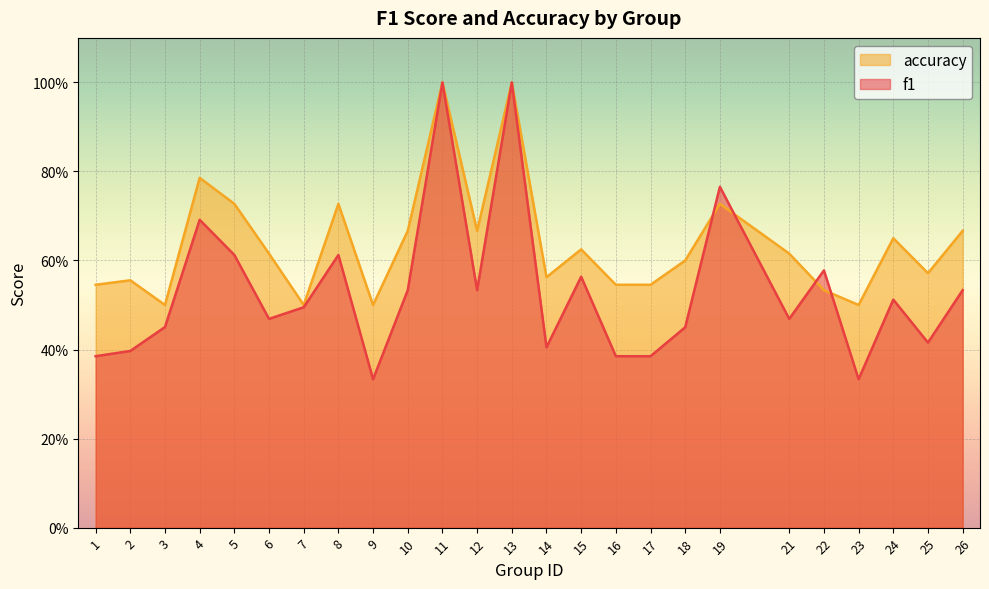

Reading right to left, what are all the values shown in this chart?

f1: 26=0.5	25=0.4	24=0.5	23=0.3	22=0.6	21=0.5	19=0.8	18=0.5	17=0.4	16=0.4	15=0.6	14=0.4	13=1.0	12=0.5	11=1.0	10=0.5	9=0.3	8=0.6	7=0.5	6=0.5	5=0.6	4=0.7	3=0.5	2=0.4	1=0.4
accuracy: 26=0.7	25=0.6	24=0.7	23=0.5	22=0.5	21=0.6	19=0.7	18=0.6	17=0.5	16=0.5	15=0.6	14=0.6	13=1.0	12=0.7	11=1.0	10=0.7	9=0.5	8=0.7	7=0.5	6=0.6	5=0.7	4=0.8	3=0.5	2=0.6	1=0.5